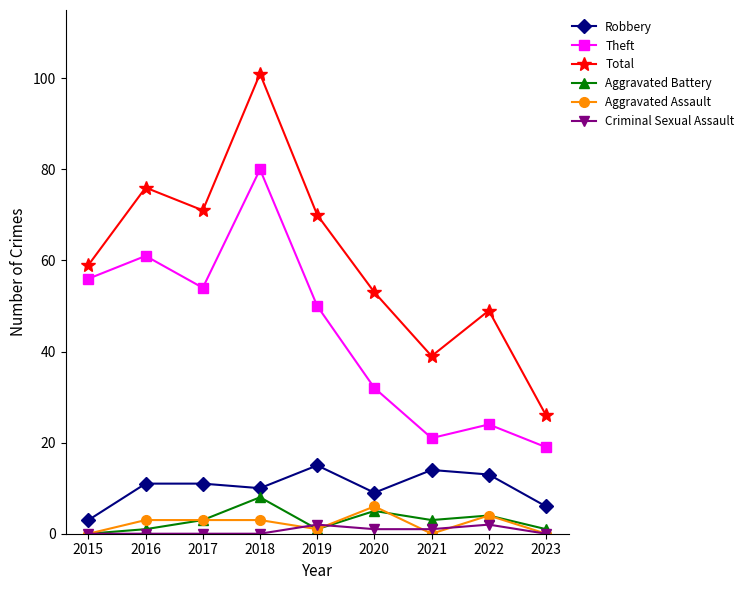

What is the difference between the maximum and minimum values in the Criminal Sexual Assault series?

2